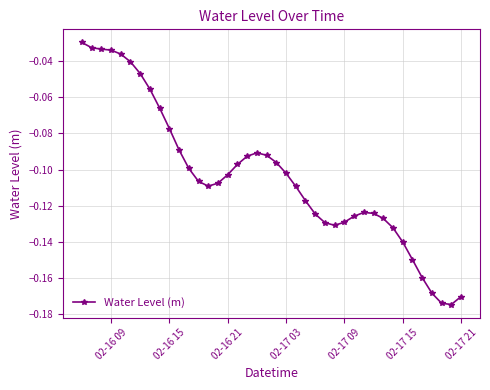

What is the sum of all values?

-4.1